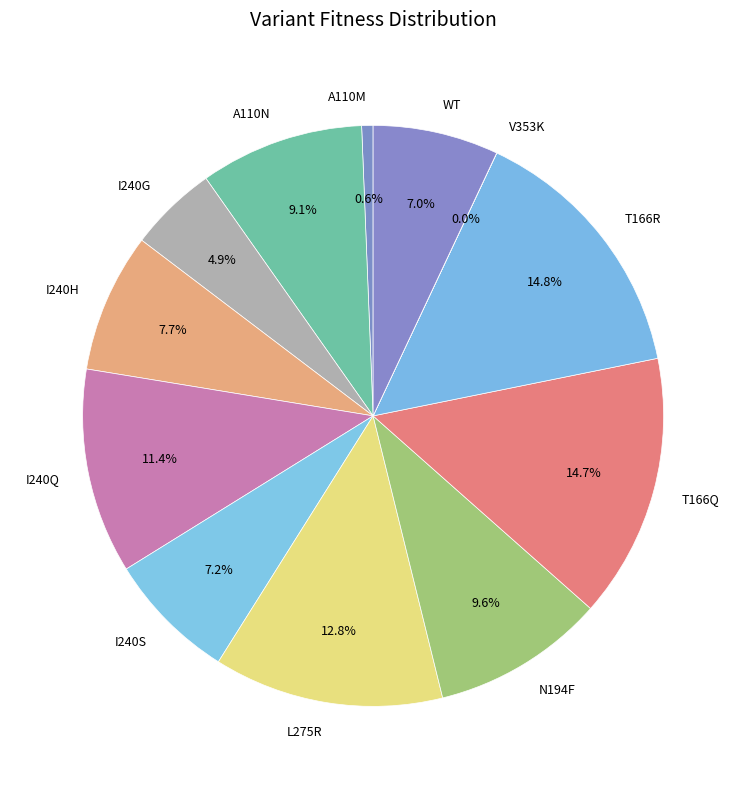

Which has a higher value, I240S or T166R?

T166R